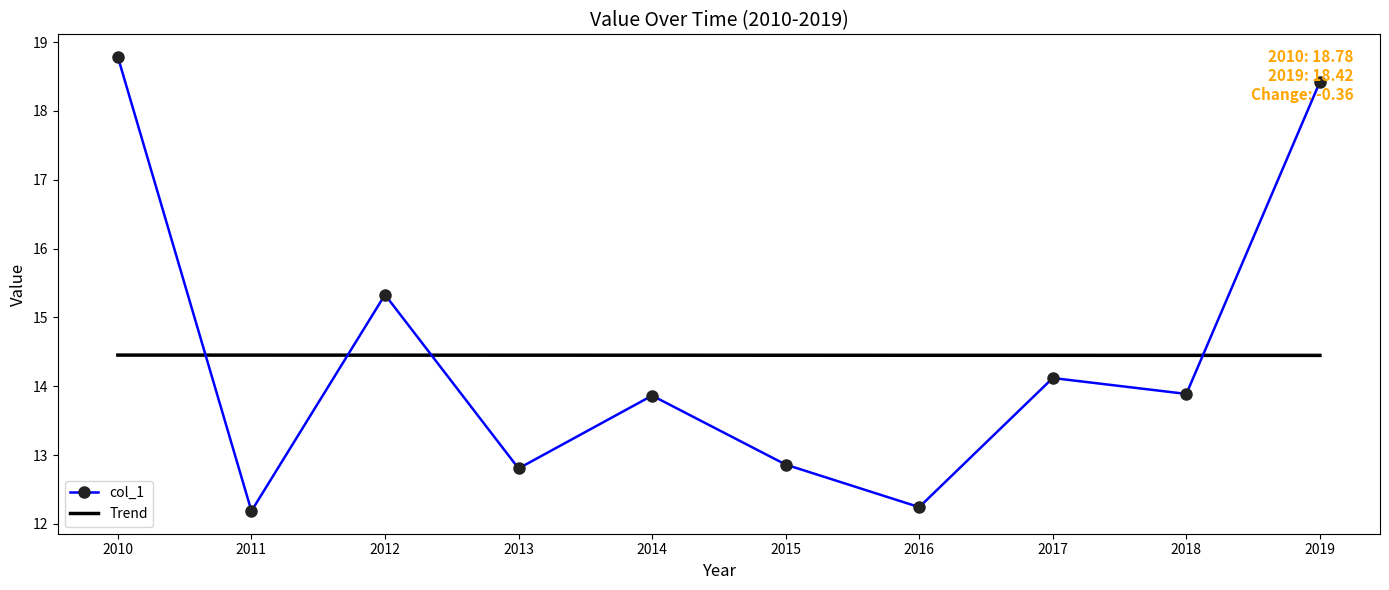

Rank the series at 2019 from highest to lowest value.

col_1, Trend